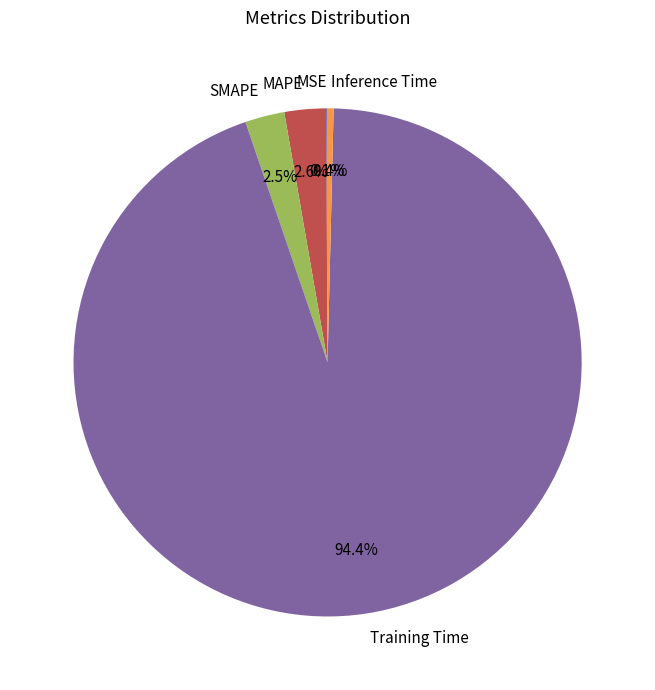

What is the largest slice in the pie chart?

Training Time